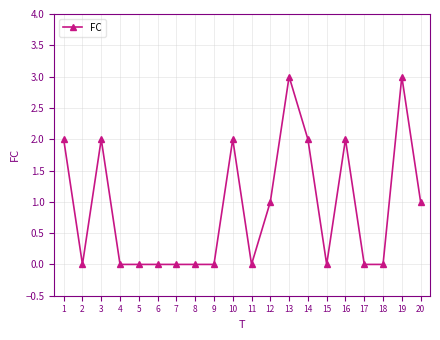

What is the sum of the values at 1 and 16?

4